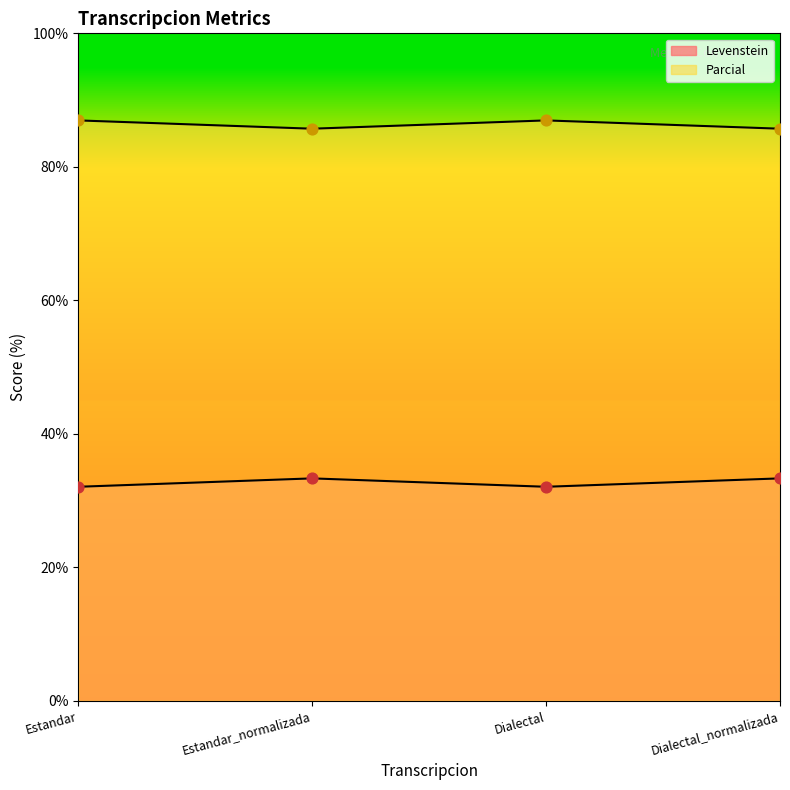

What is the total value across all series at Estandar_normalizada?

119.0